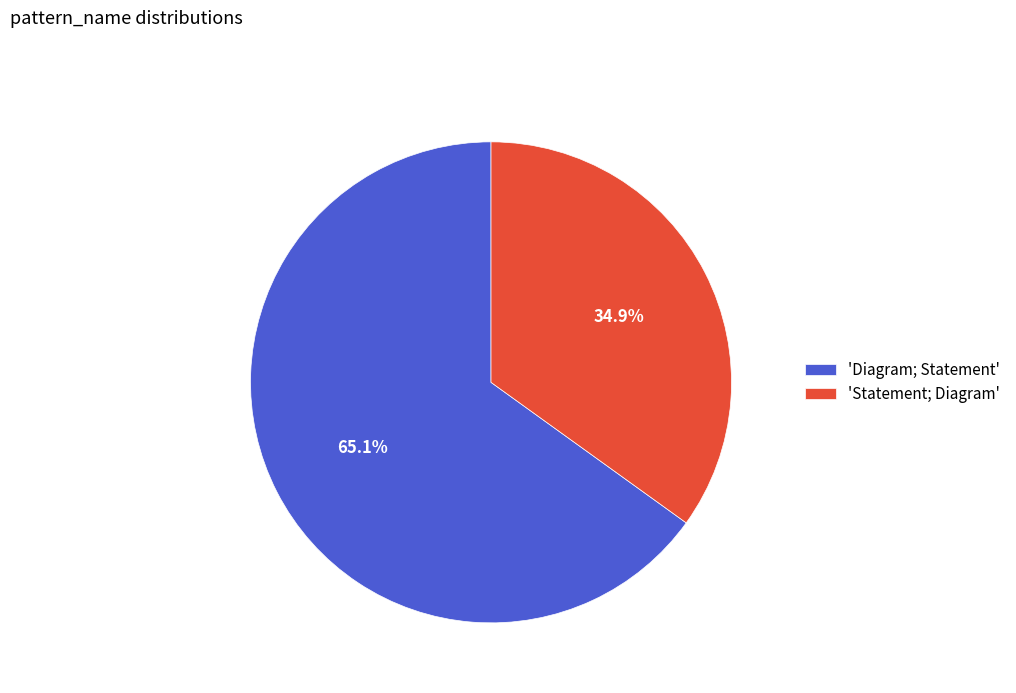

To the nearest percent, what is the average slice percentage?

50%